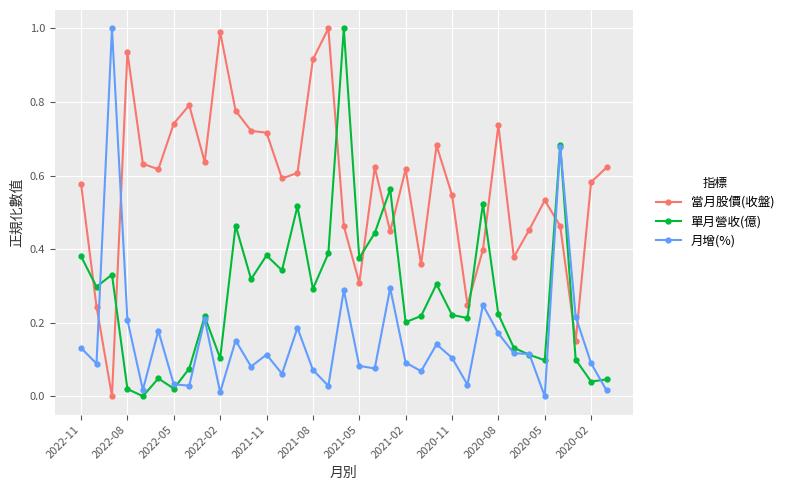

True or false: 單月營收(億) and 當月股價(收盤) cross at least once.

True